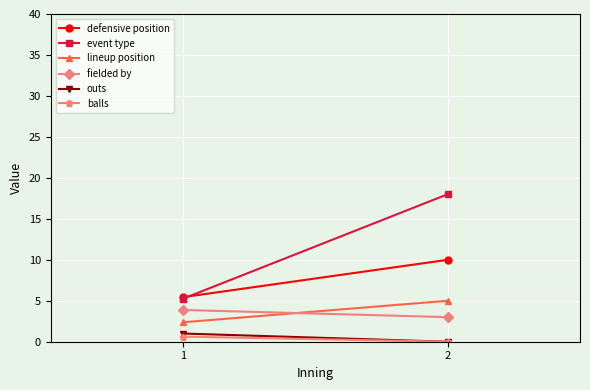

Where is defensive position nearest to the value 7?

1